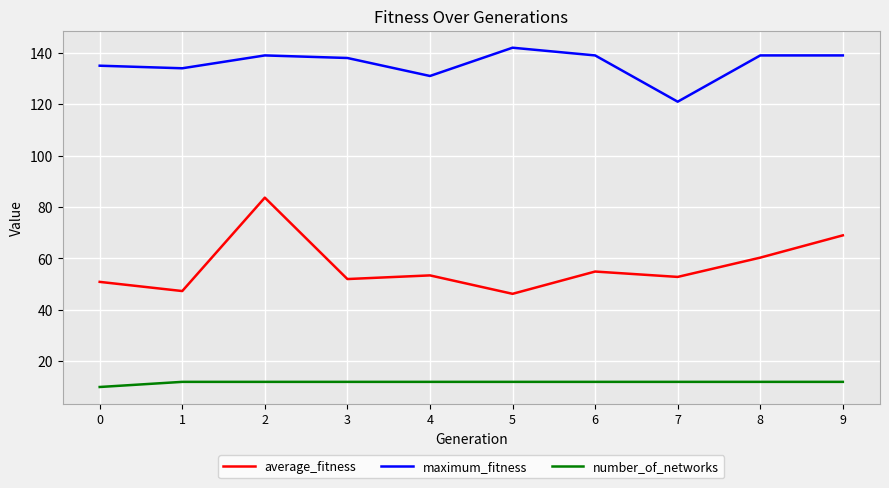

Which category has the highest value in the maximum_fitness series?

5